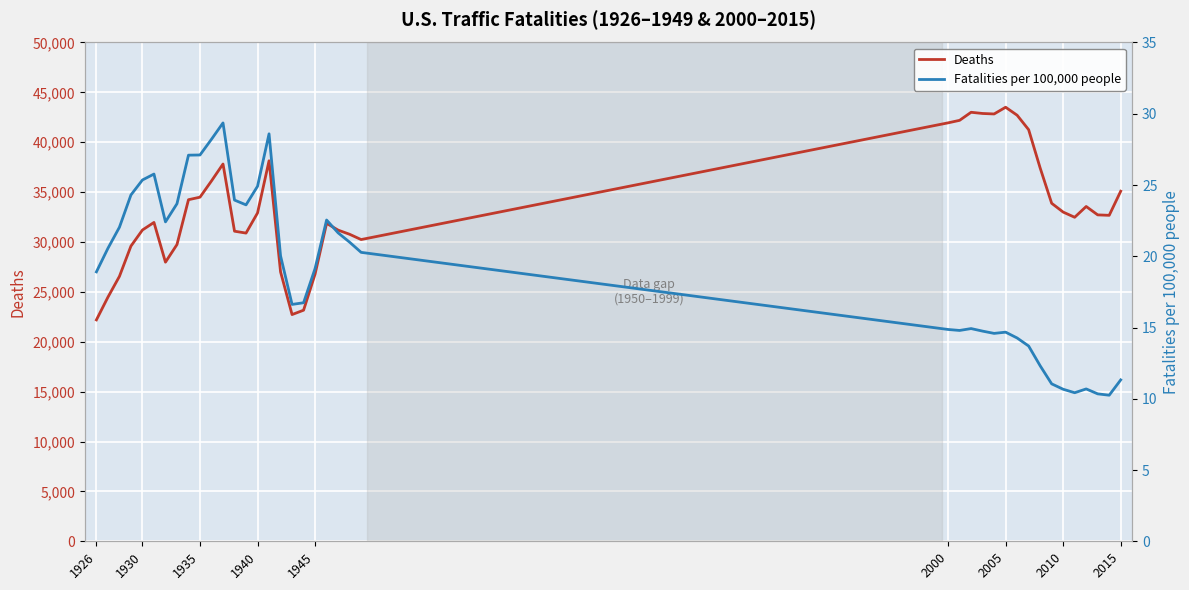

True or false: Deaths and Fatalities per 100,000 people cross at least once.

False